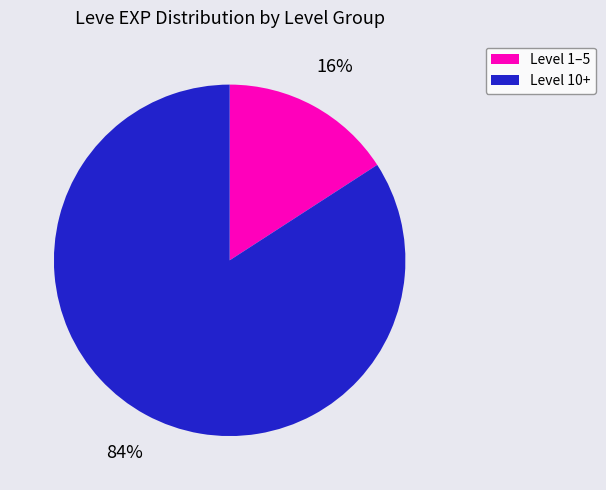

To the nearest percent, what is the average slice percentage?

50%